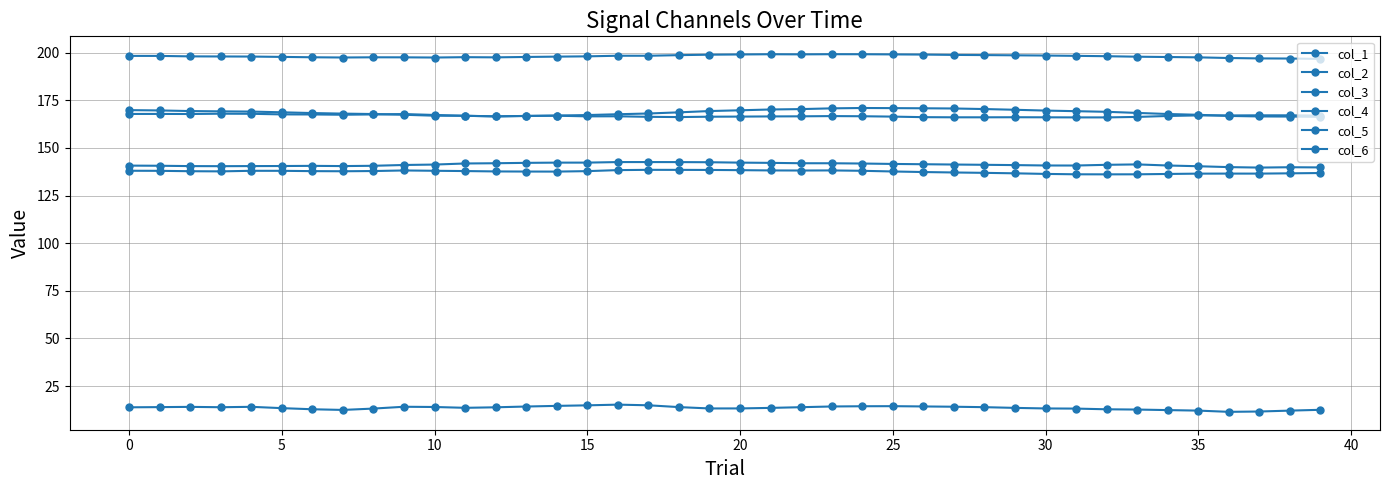

How many lines are shown in the chart?

6